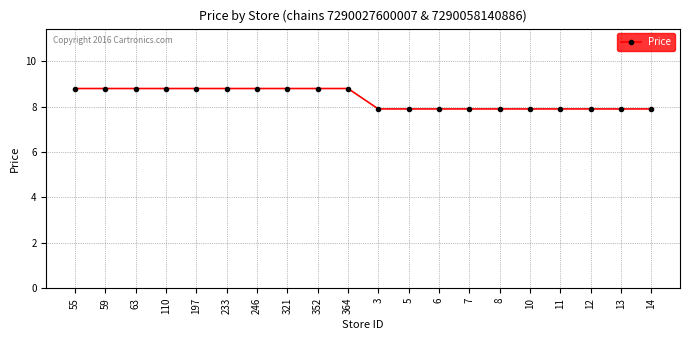

What is the label of the 8th point from the left?

321